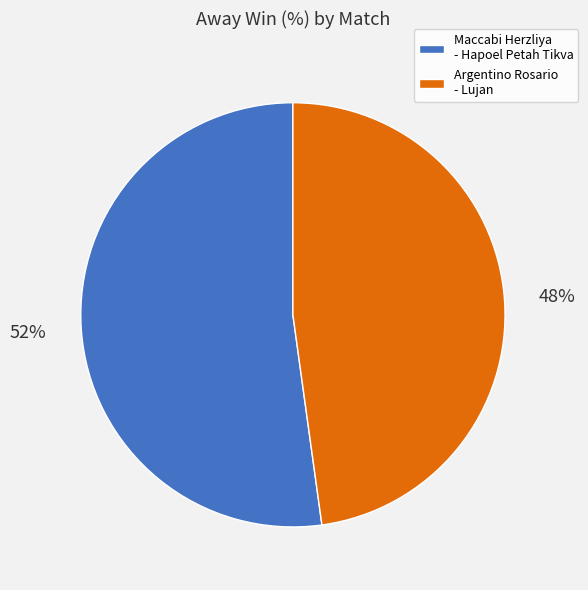

How many segments does this pie chart have?

2